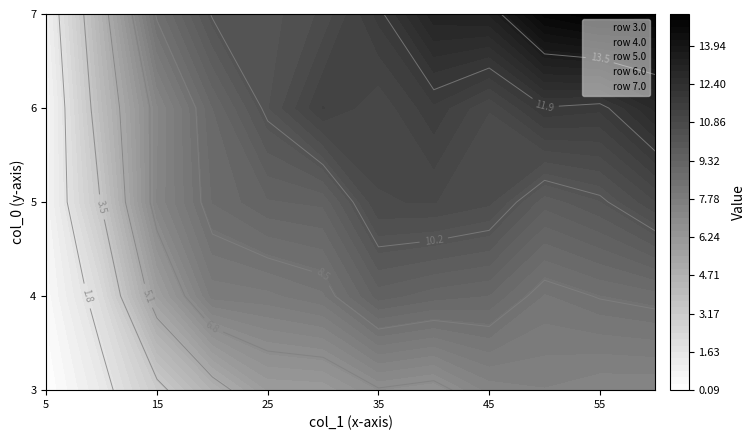

What is the minimum value shown in the chart?

0.1